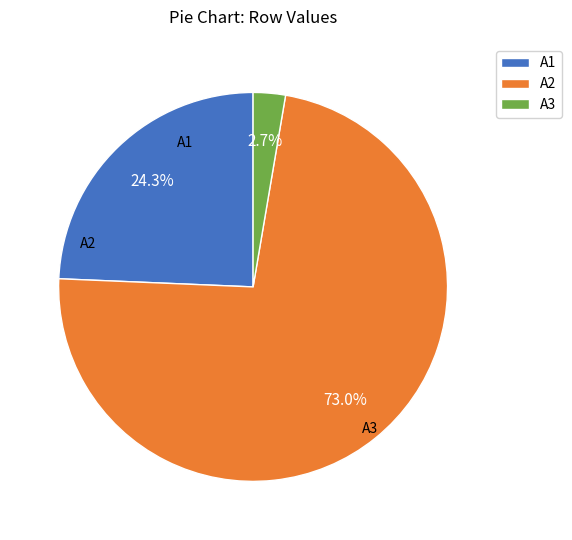

Which slice represents more than half of the pie?

A2